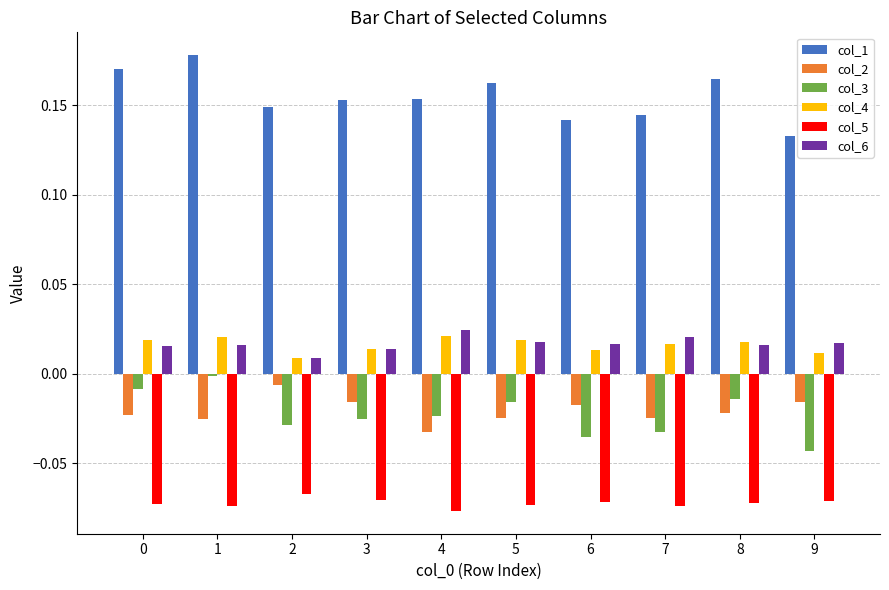

Which series has the widest spread of values?

col_1